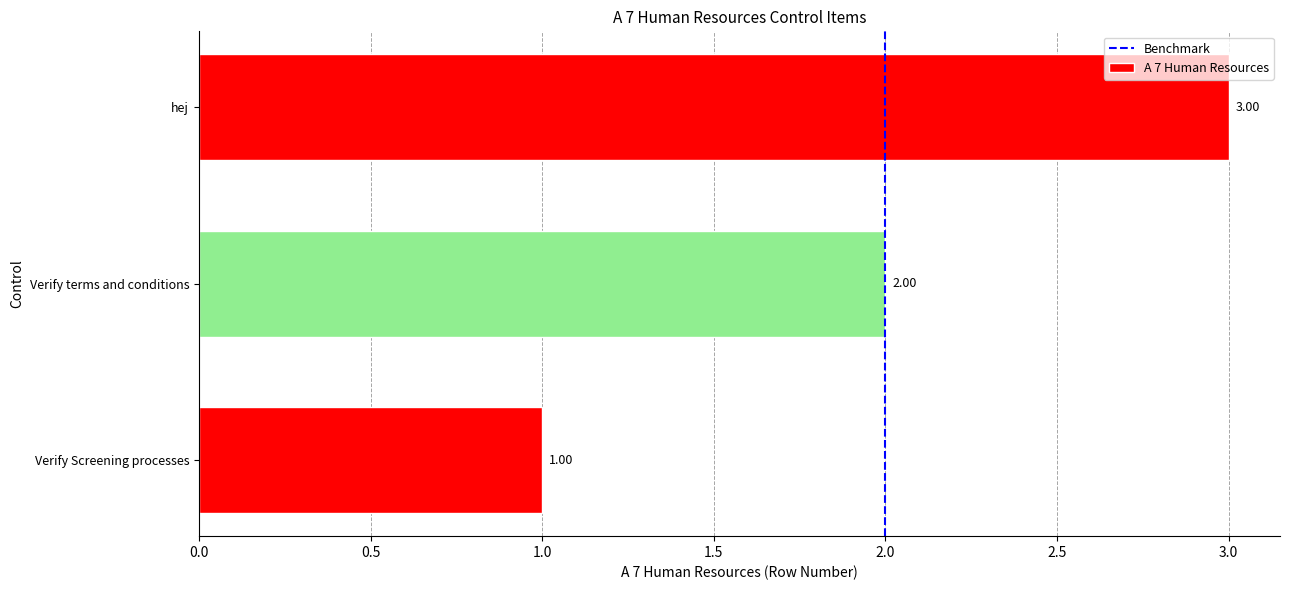

What value does the data have at Verify Screening processes?

1